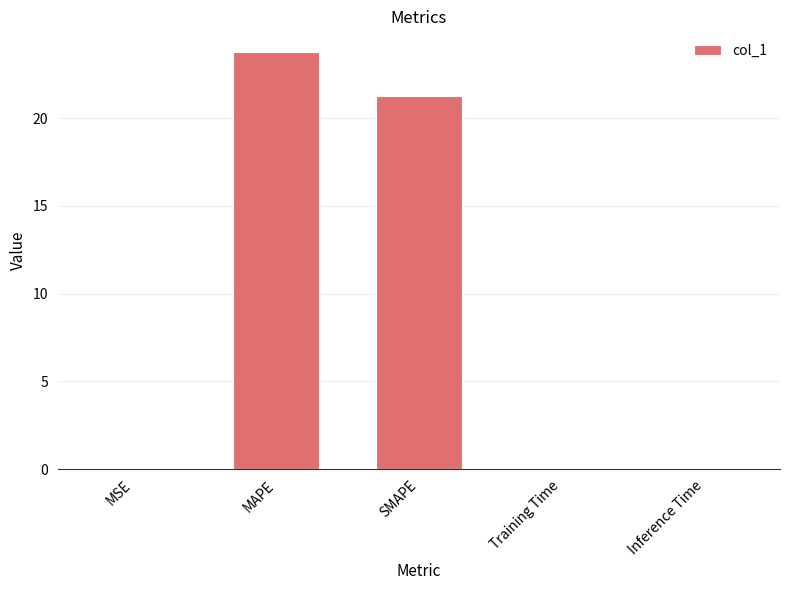

Which category has the highest value across all series?

MAPE